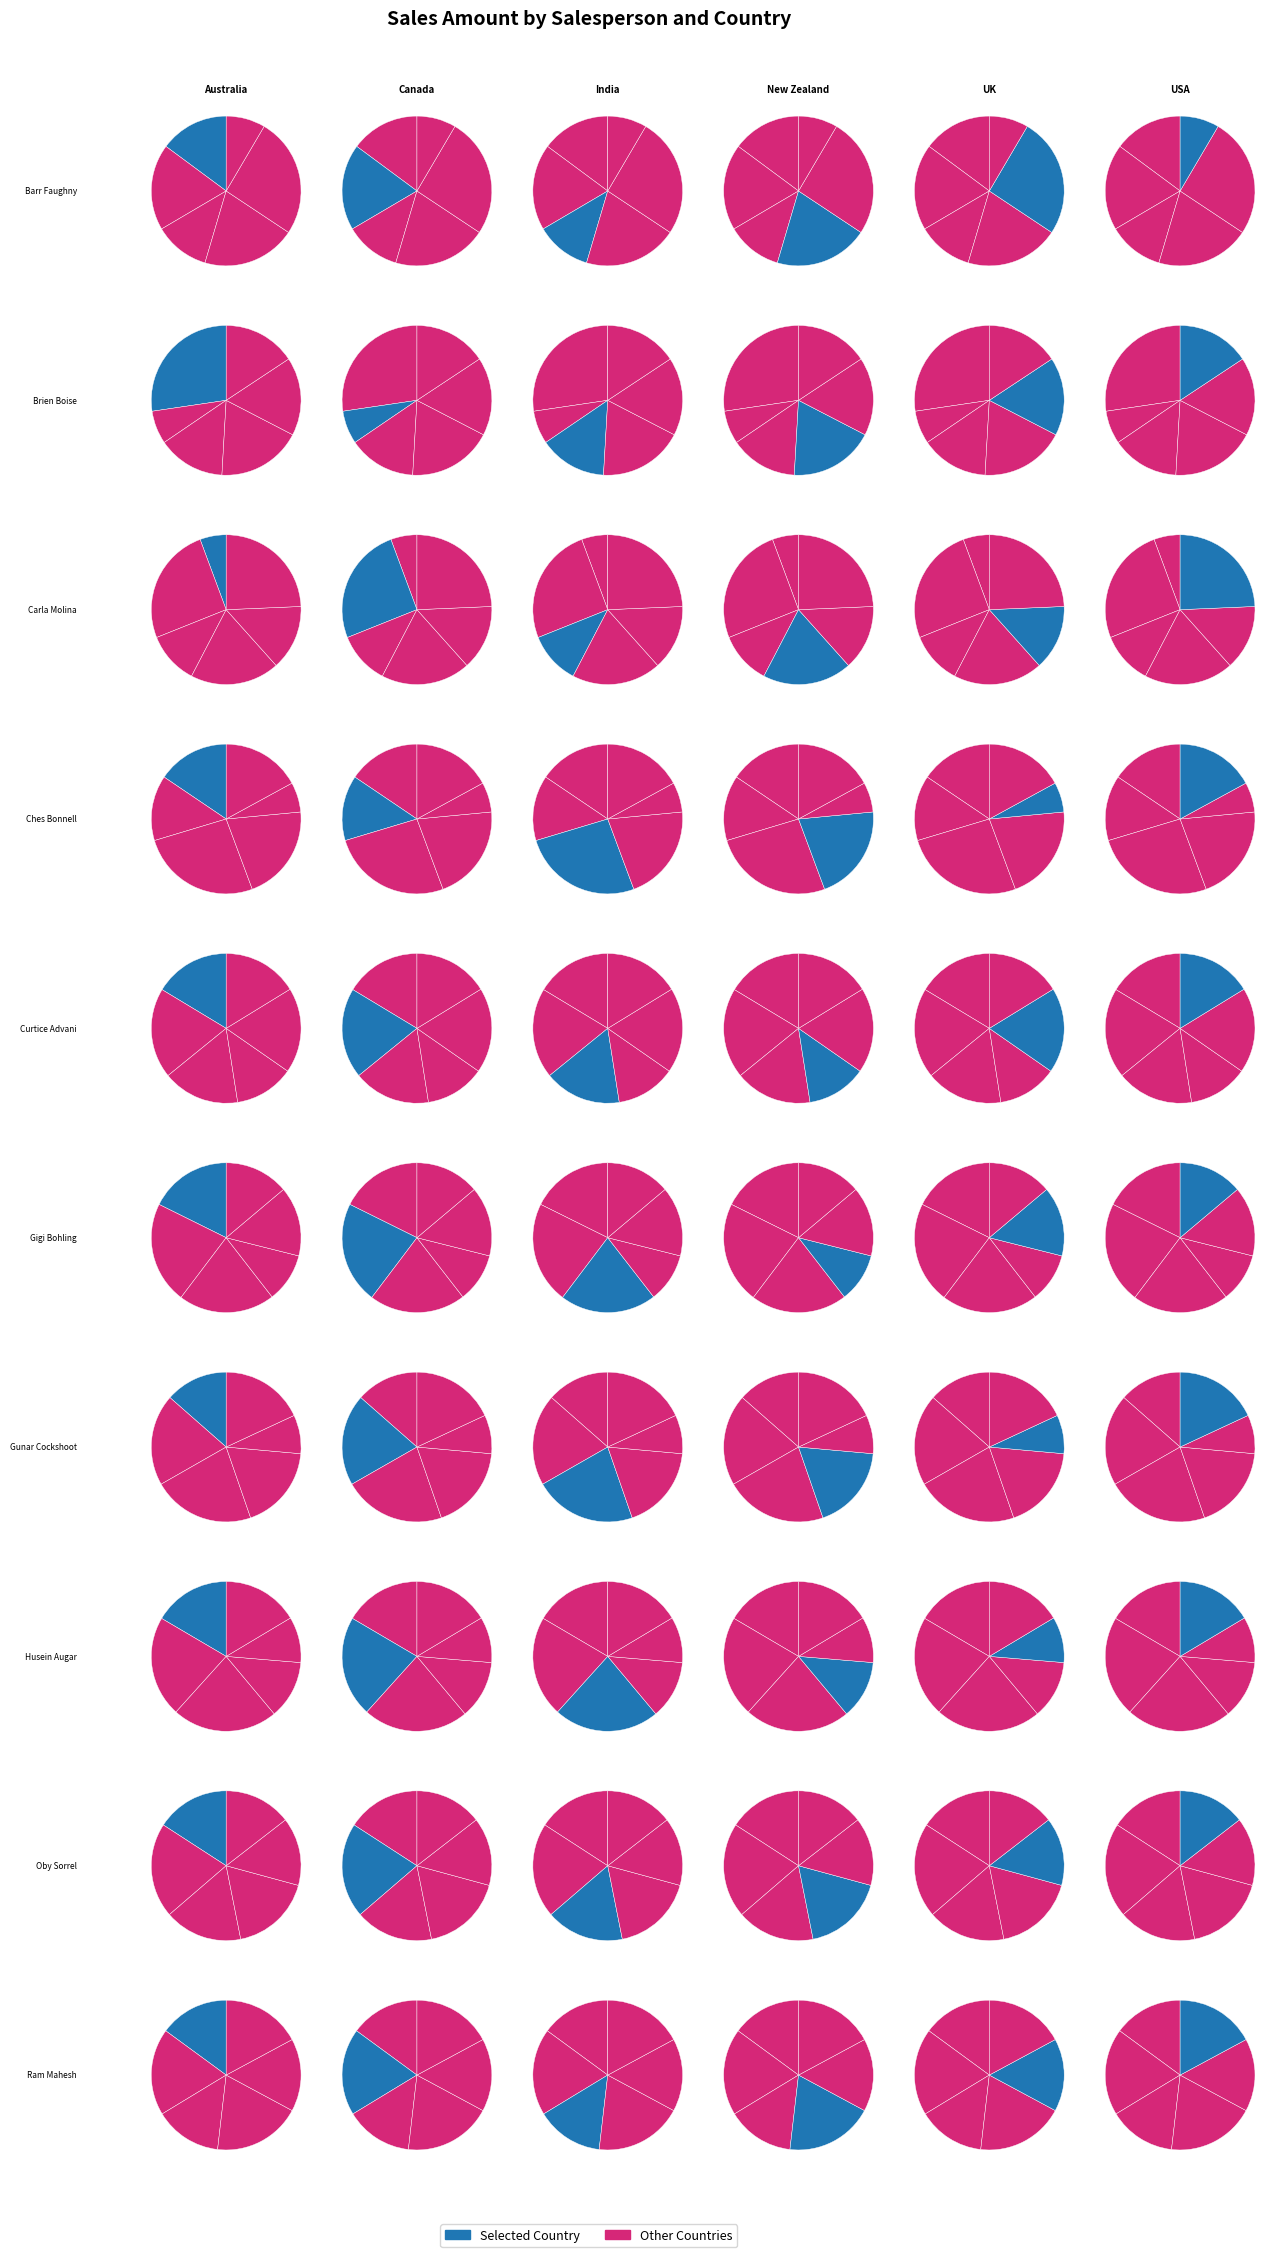

Combined, do Carla Molina and Ches Bonnell account for over 50%?

No